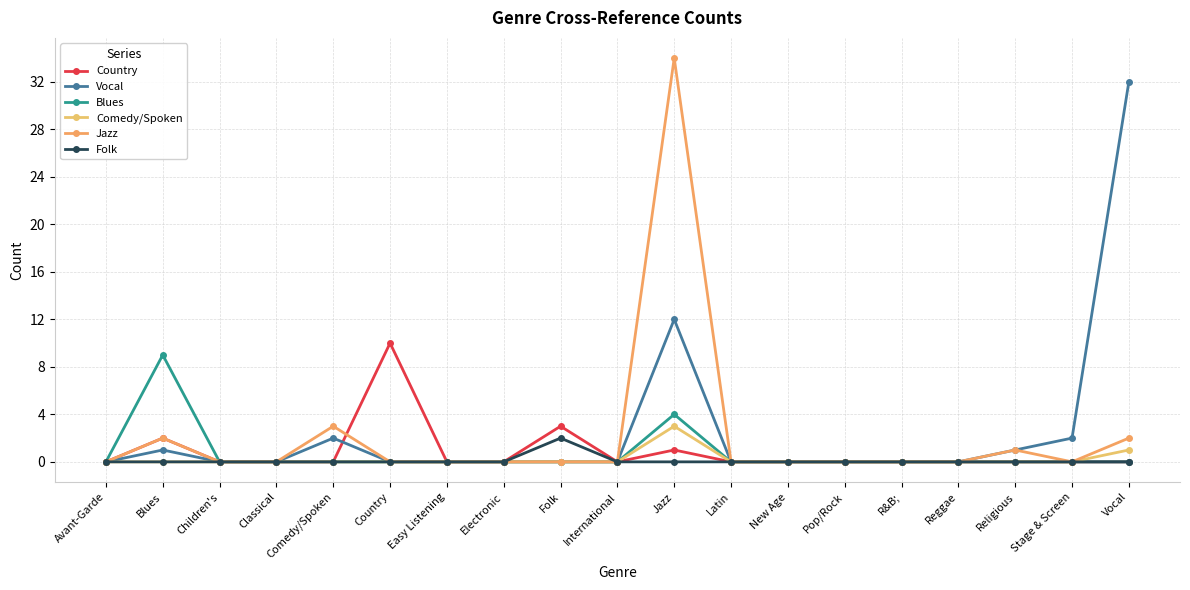

True or false: Country and Blues intersect in this chart.

False